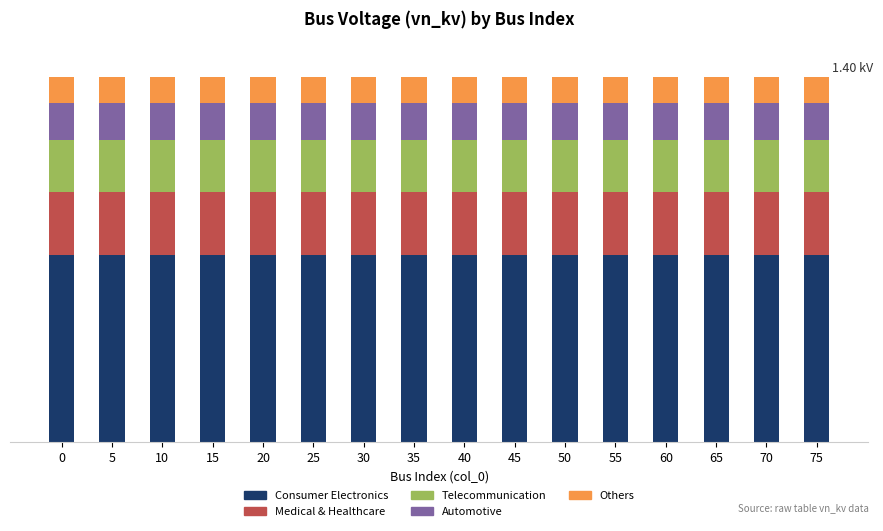

The value of Medical & Healthcare at 35 is 0.2. True or false?

True